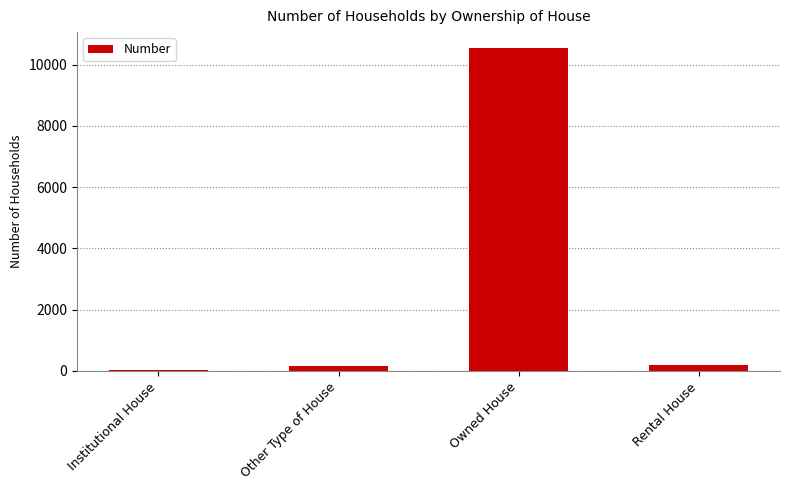

Count the number of data series in this chart.

1